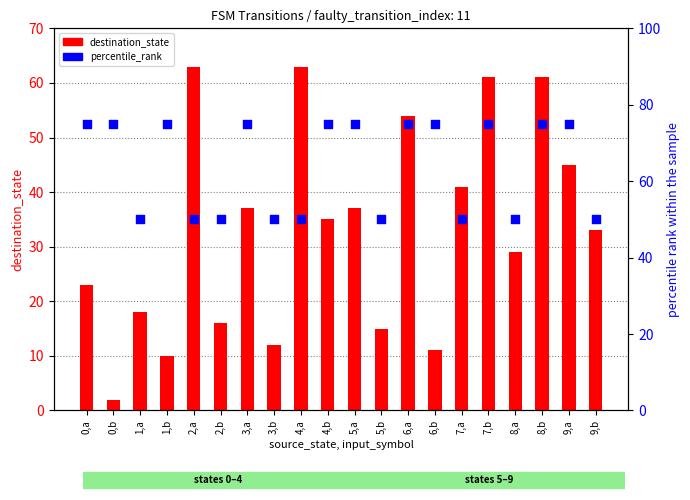

Which series contains the lowest Y value?

destination_state